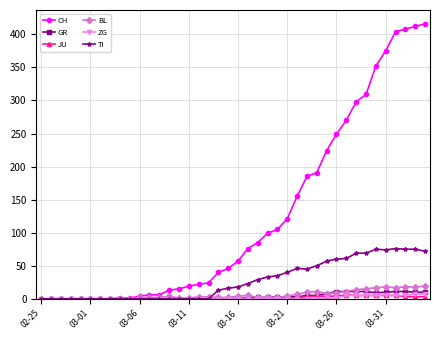

Which series has the largest range (max minus min)?

CH